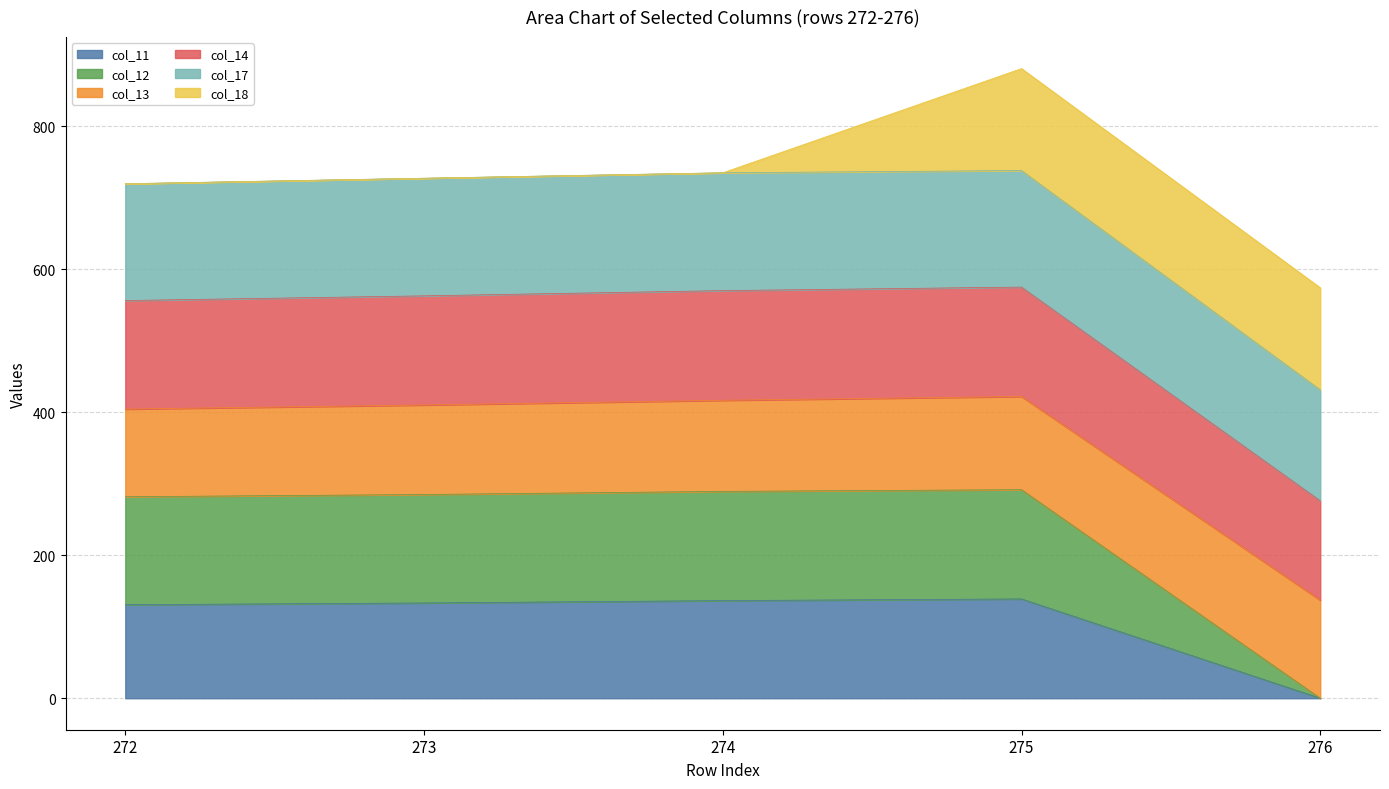

True or false: col_12 and col_14 cross at least once.

False